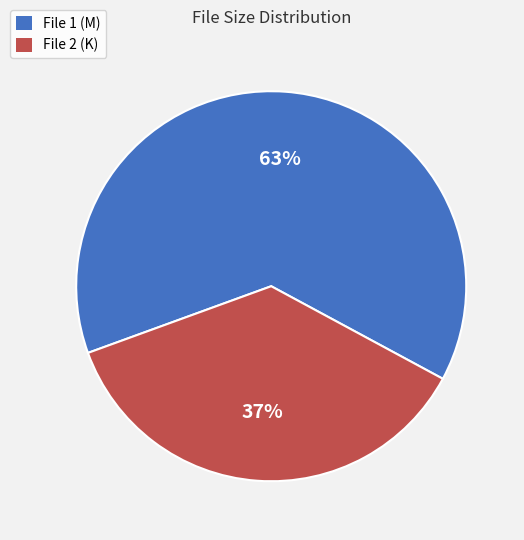

Between File 1 (M) and File 2 (K), which is larger?

File 1 (M)